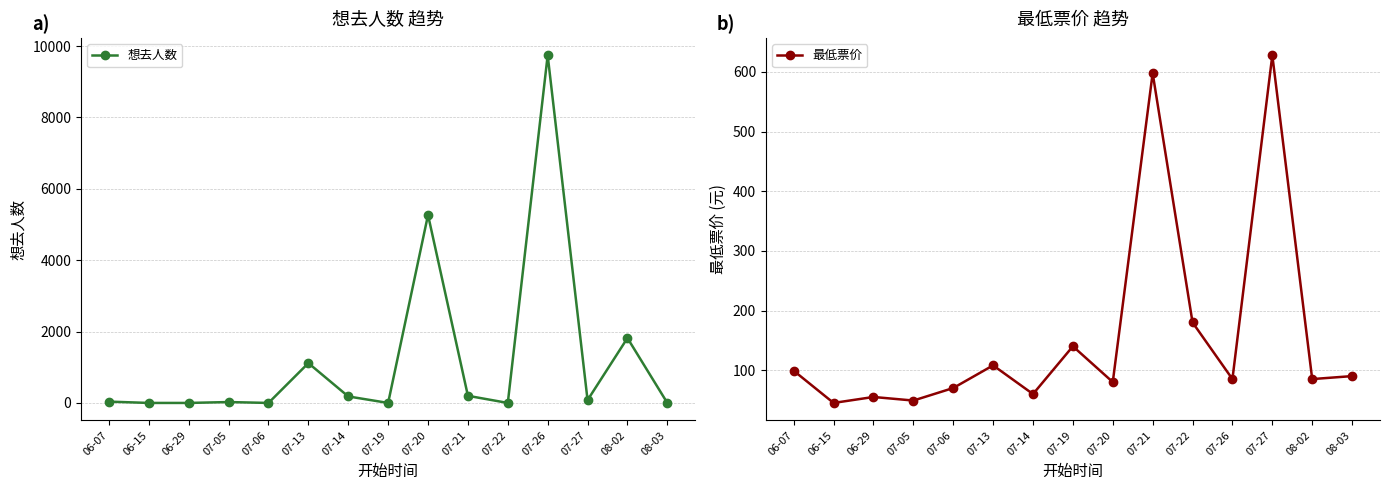

Reading right to left, list all the values displayed in this chart.

想去人数: 0.0	1818.0	79.0	9741.0	0.0	200.0	5267.0	0.0	182.0	1116.0	0.0	25.0	0.0	0.0	37.0
最低票价: 90.0	85.0	628.0	85.0	180.0	598.0	80.0	140.0	59.9	108.0	70.0	49.0	55.0	45.0	99.0